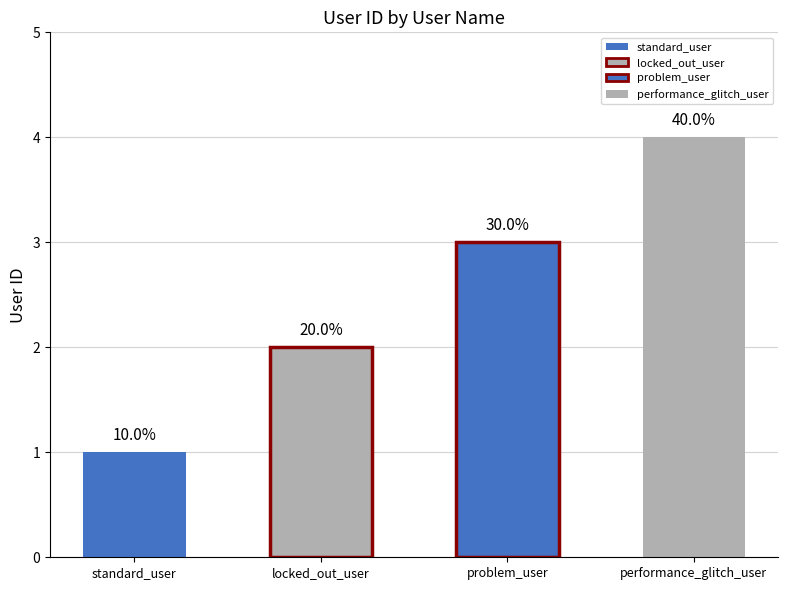

What value does the data have at problem_user?

3